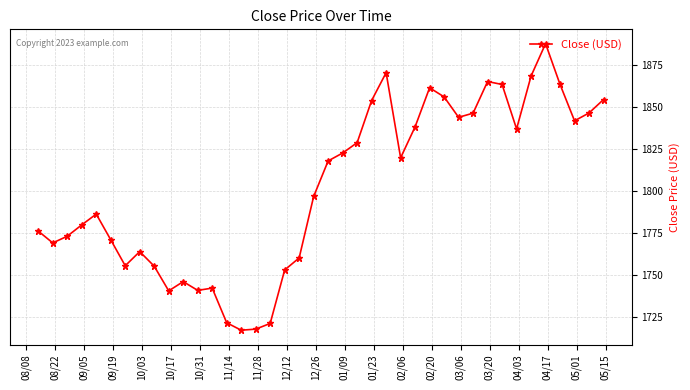

What is the difference between the maximum and minimum values?

170.5